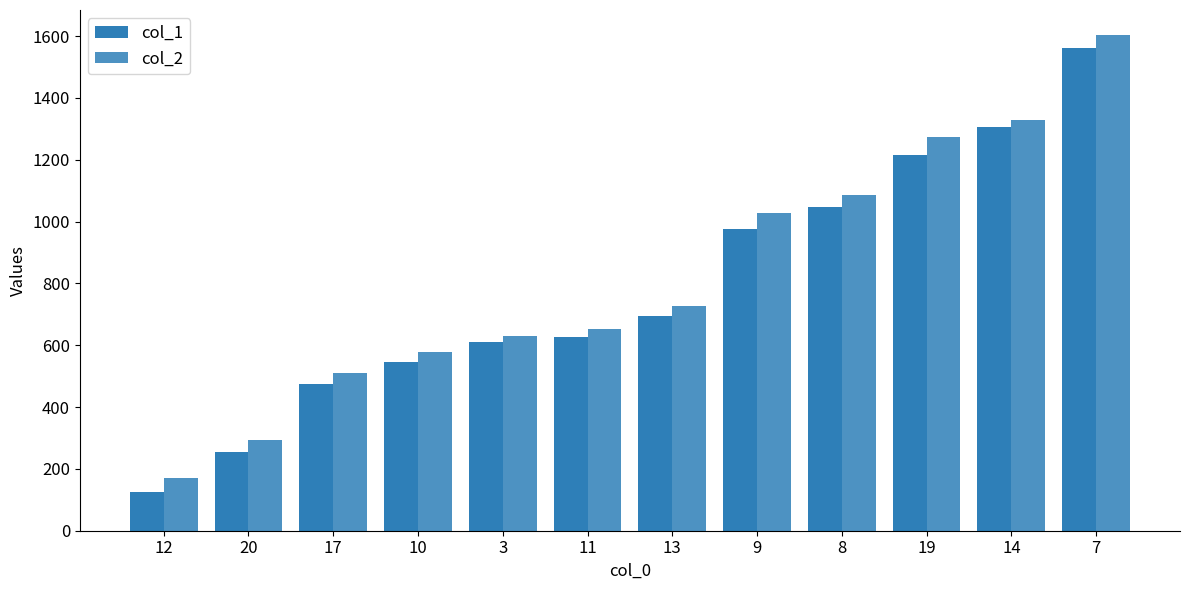

Reading right to left, extract all data points from this chart.

col_1: 1560	1306	1214	1048	977	693	627	612	546	475	253	124
col_2: 1604	1329	1273	1086	1027	726	652	630	578	509	293	171